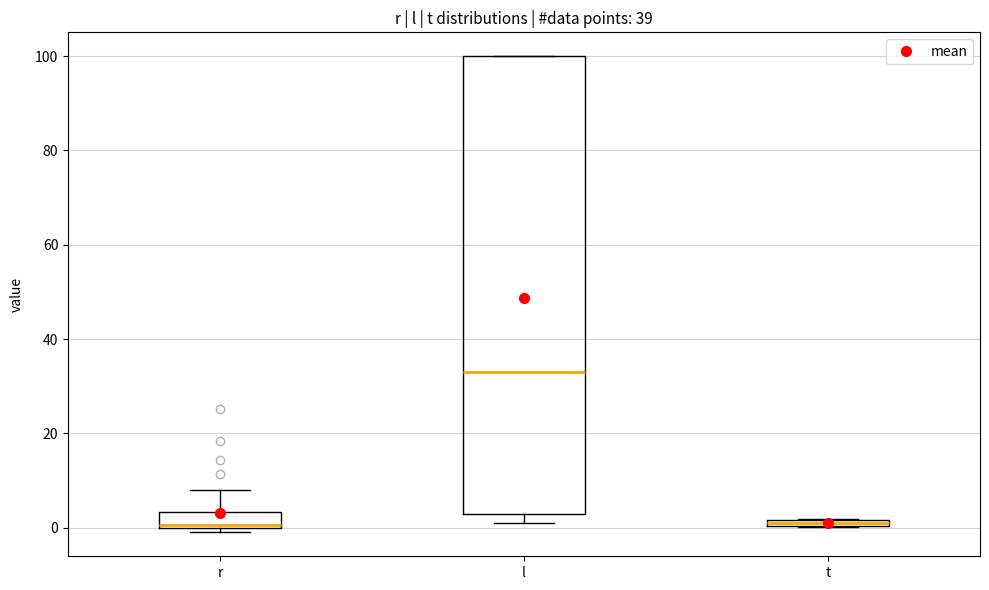

Where is the upper edge of the box for t on the y-axis? The values are not printed on the chart, so give them approximately, as read against the axis.

2